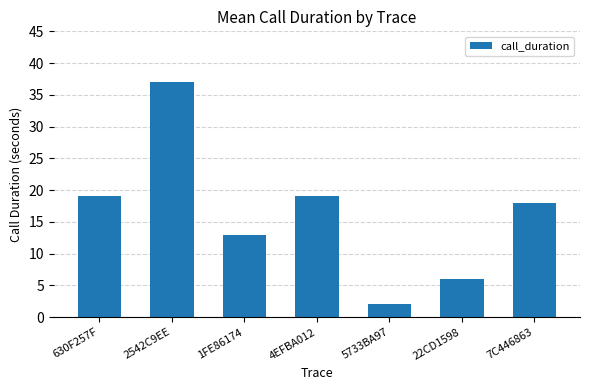

How many values are below 18?

3